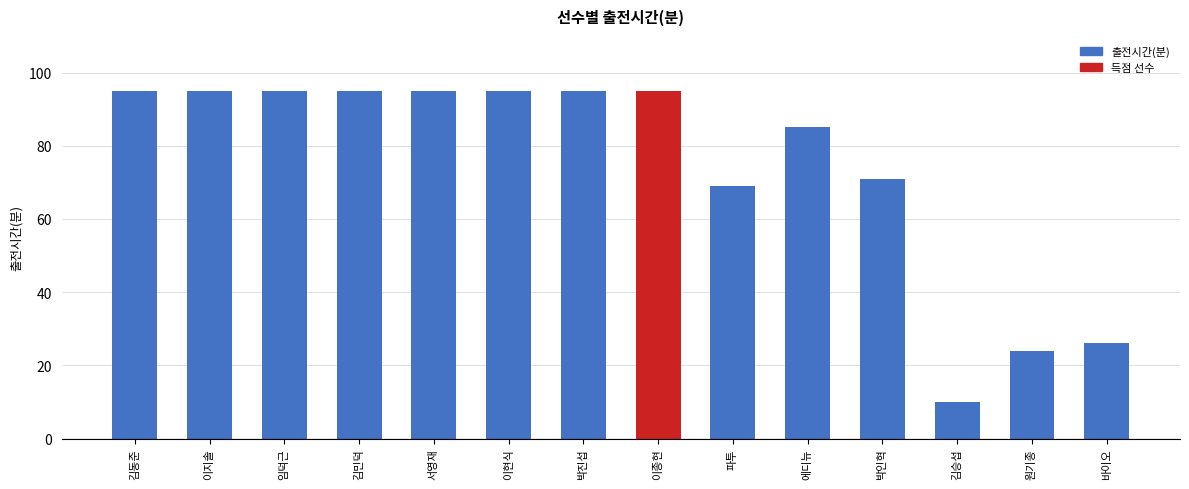

Reading left to right, extract all data points from this chart.

95	95	95	95	95	95	95	95	69	85	71	10	24	26